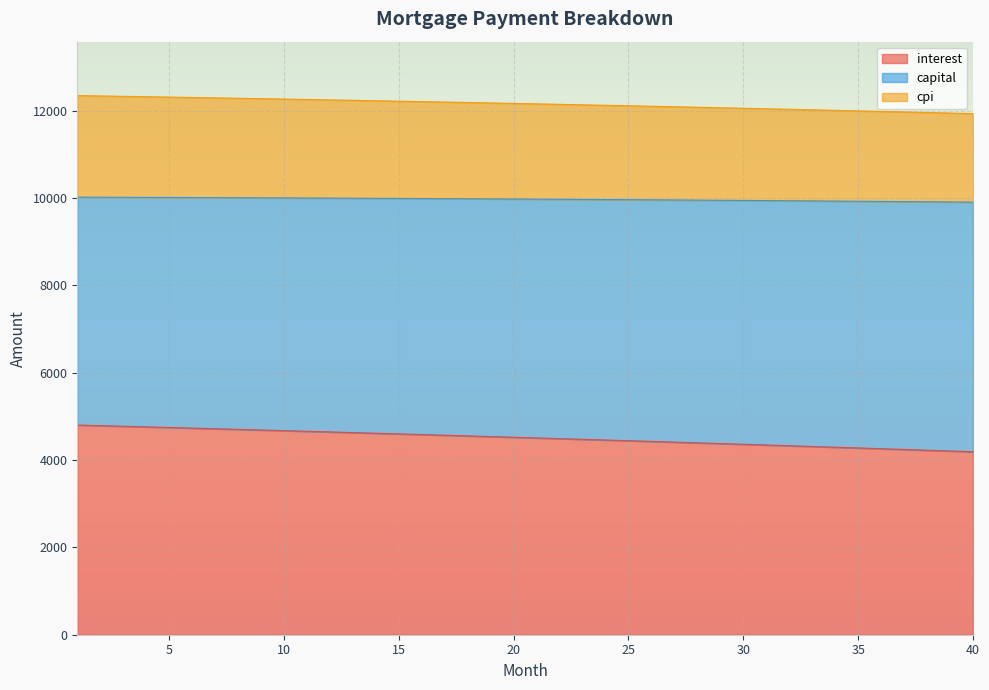

What is the difference between the capital values at 12 and 22?

101.7